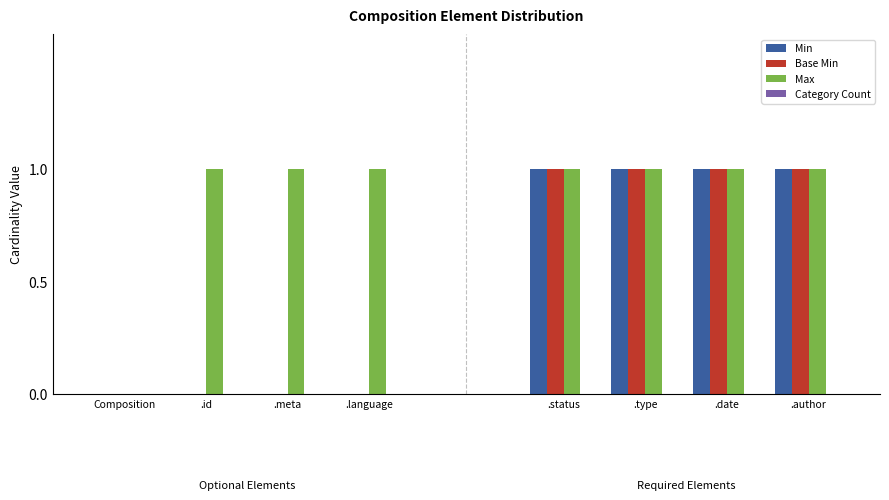

At which category does the chart reach its peak across all series?

.id